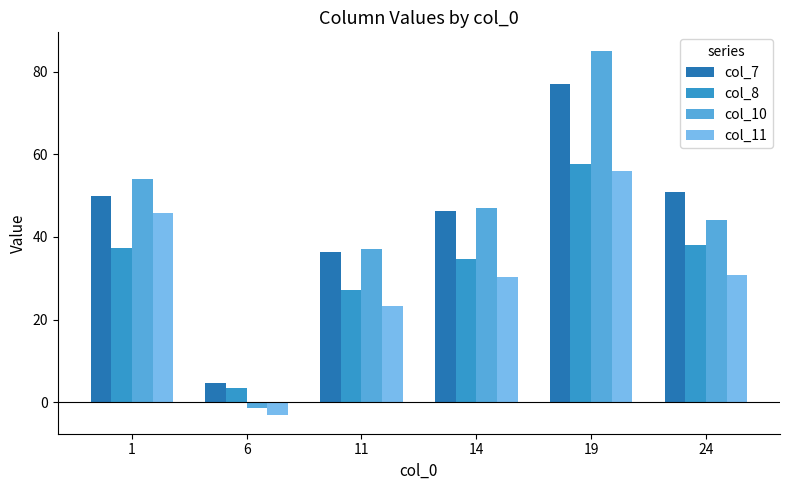

What is the sum of all col_7 values?

265.1